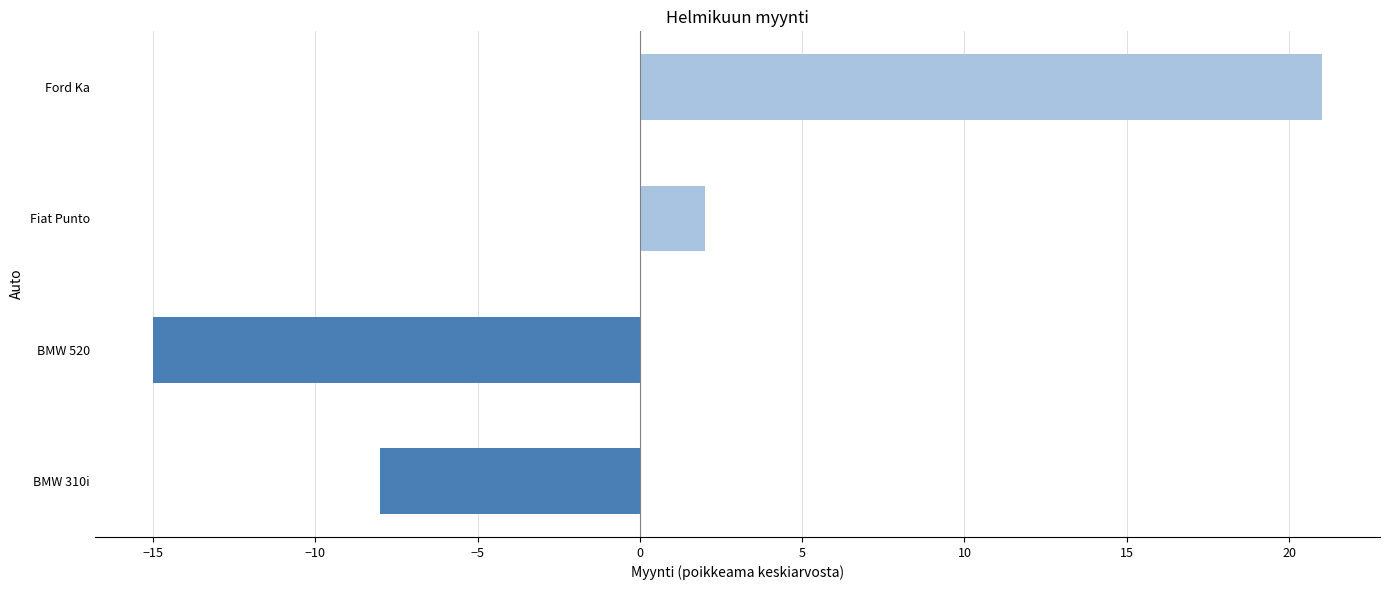

Reading bottom to top, extract all data points from this chart.

-8	-15	2	21